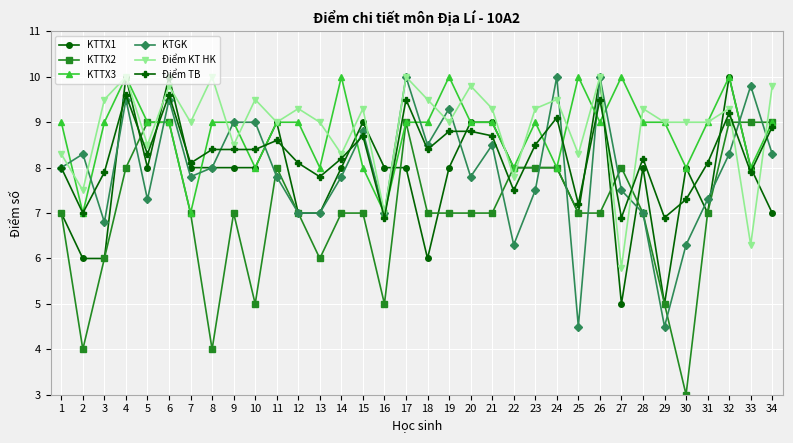

What is the value of the Điểm TB point at the 21st from the left?

8.7